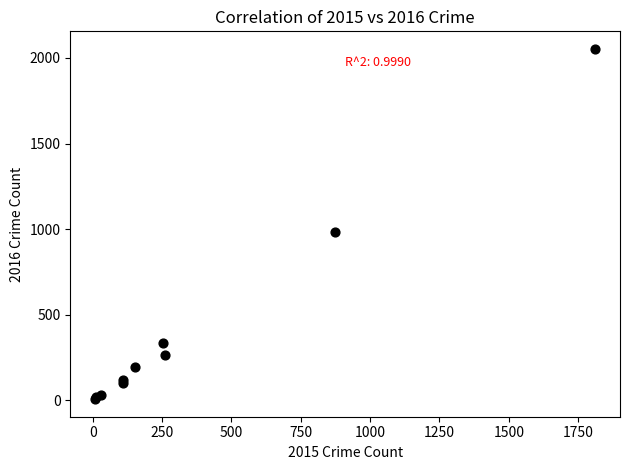

What Y value in the scatter plot is closest to 1030?

984